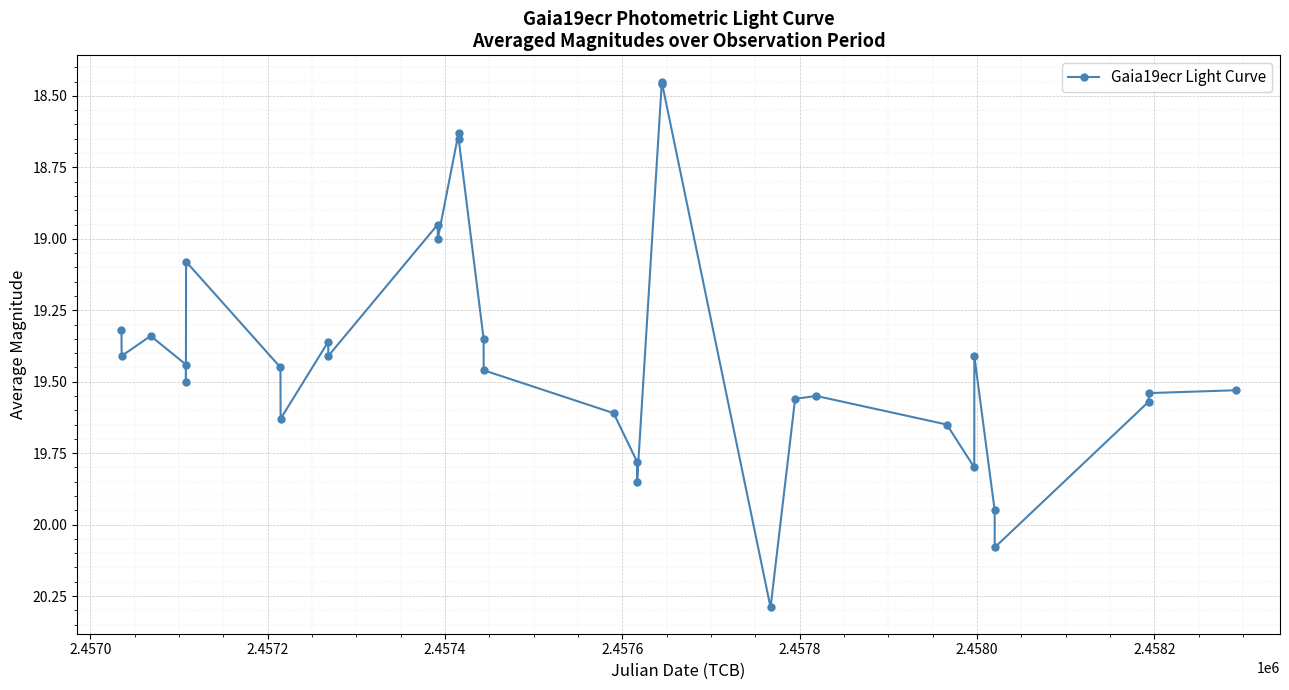

What is the difference between the maximum and minimum values?

1.8